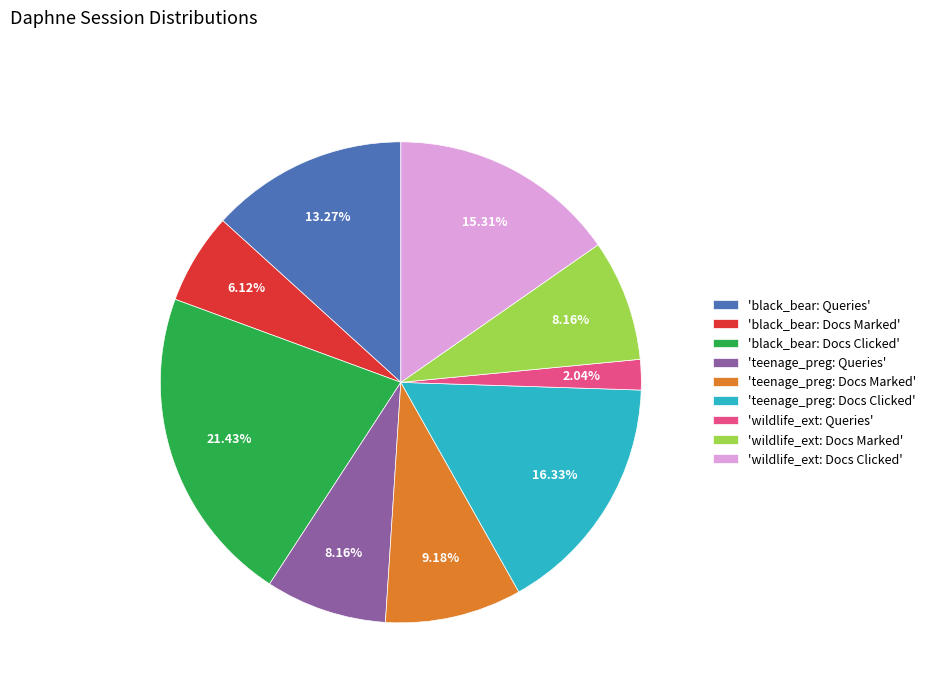

Does any single category account for the majority?

No